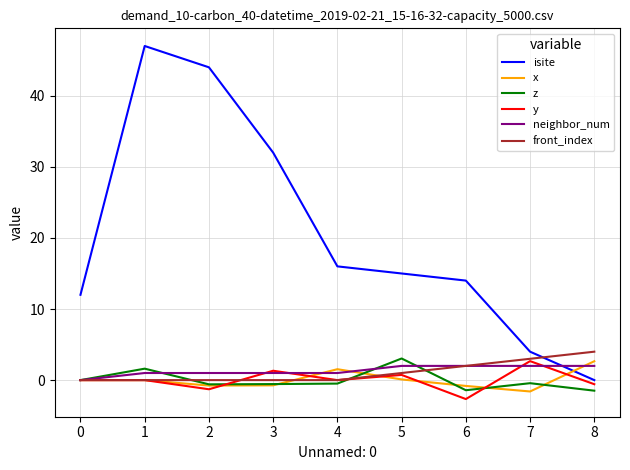

True or false: z and isite intersect in this chart.

False